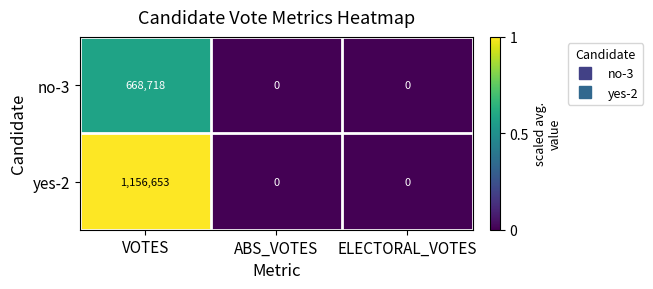

What is the maximum value for yes-2?

1156653